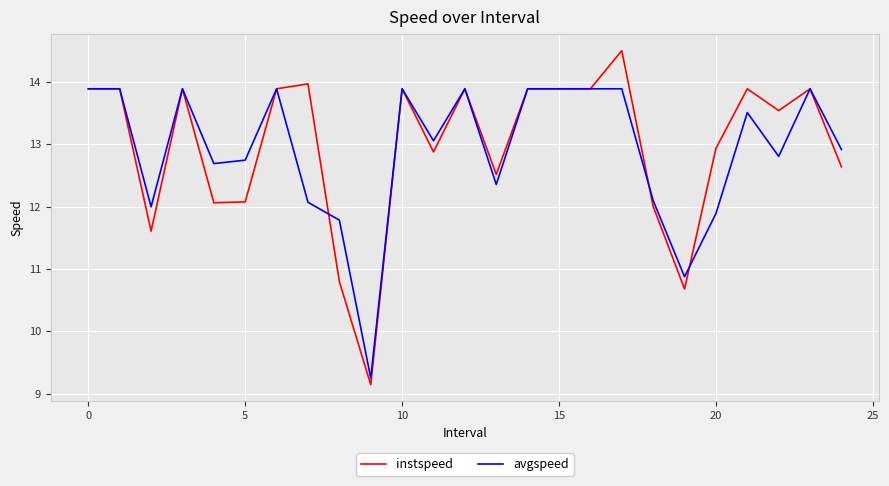

Rank the series by their maximum value, from highest to lowest.

instspeed, avgspeed